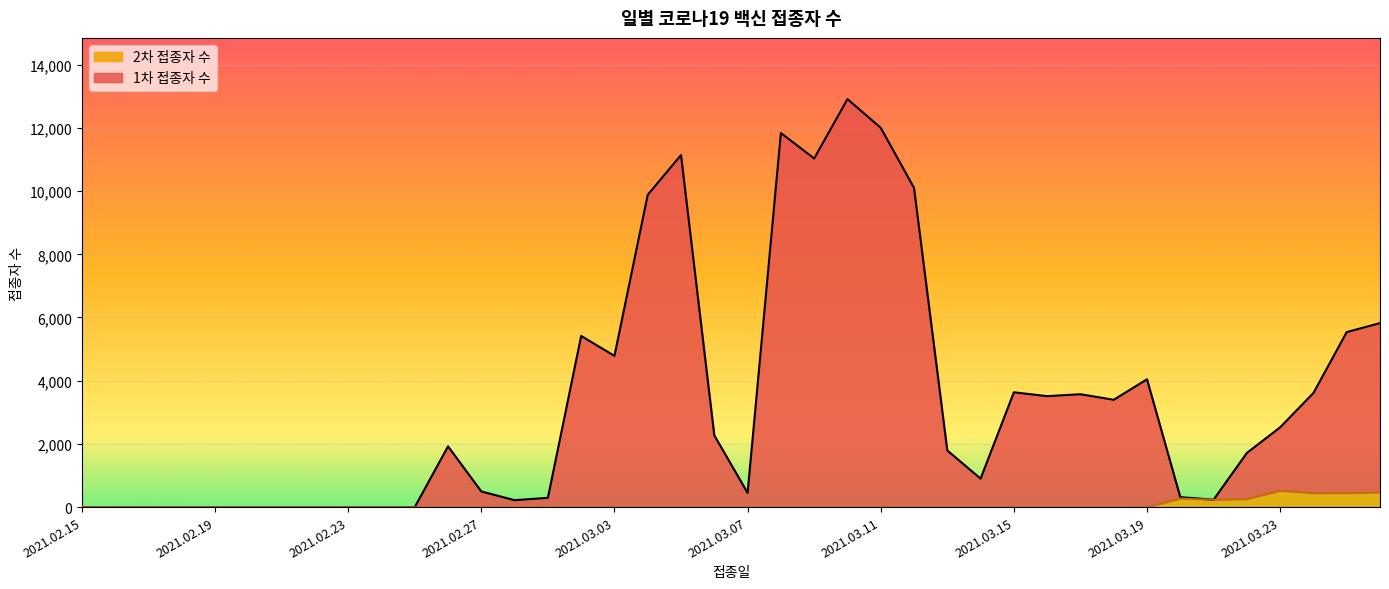

True or false: 2차 접종자 수 has a value of 0 at 2021.02.22.

True